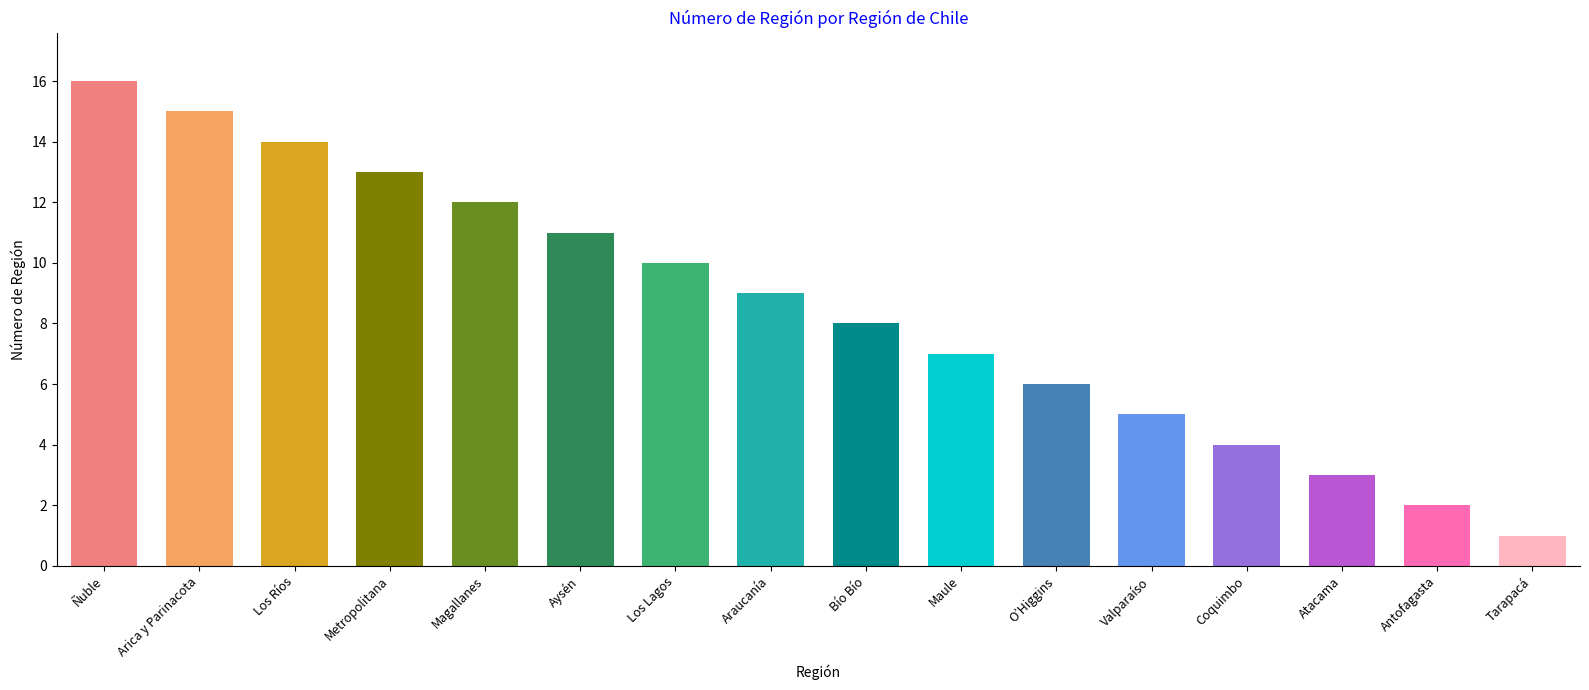

What is the label of the 12th bar from the left?

Valparaíso